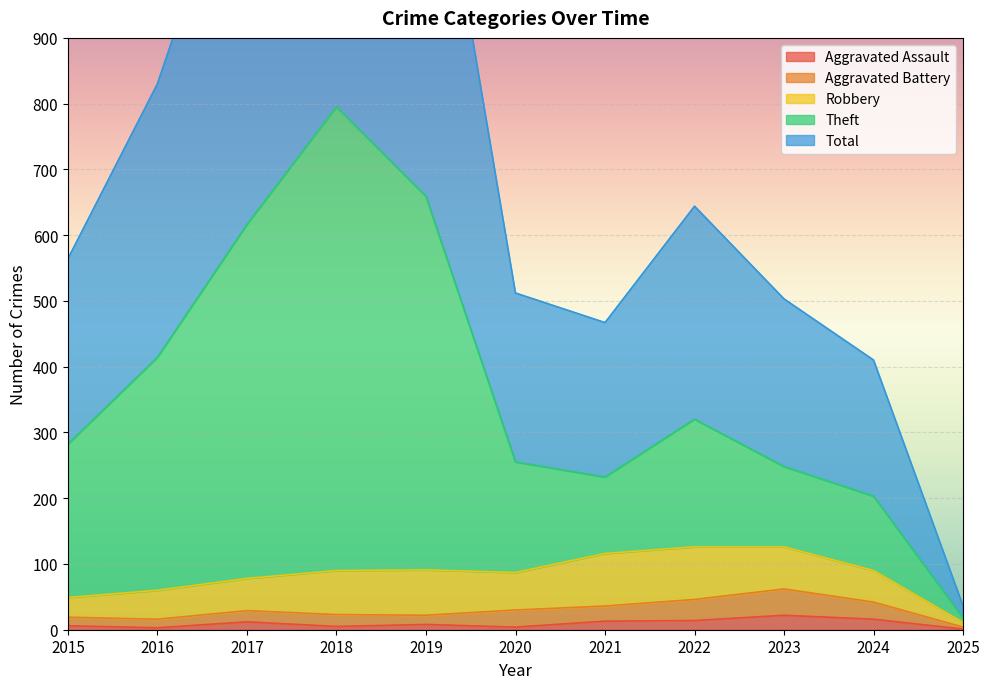

What is the difference between the maximum and minimum values in the Total series?

1556